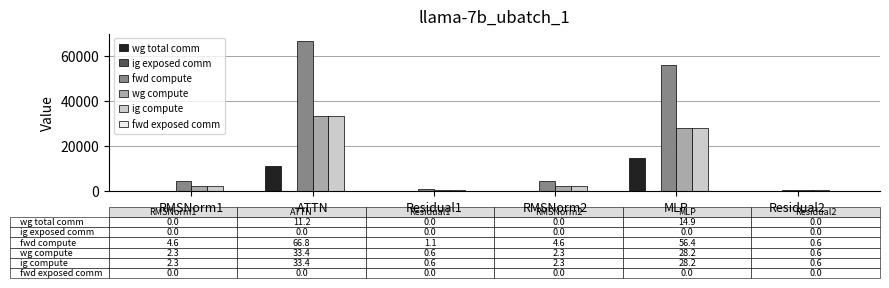

At which label does fwd compute reach its peak?

ATTN